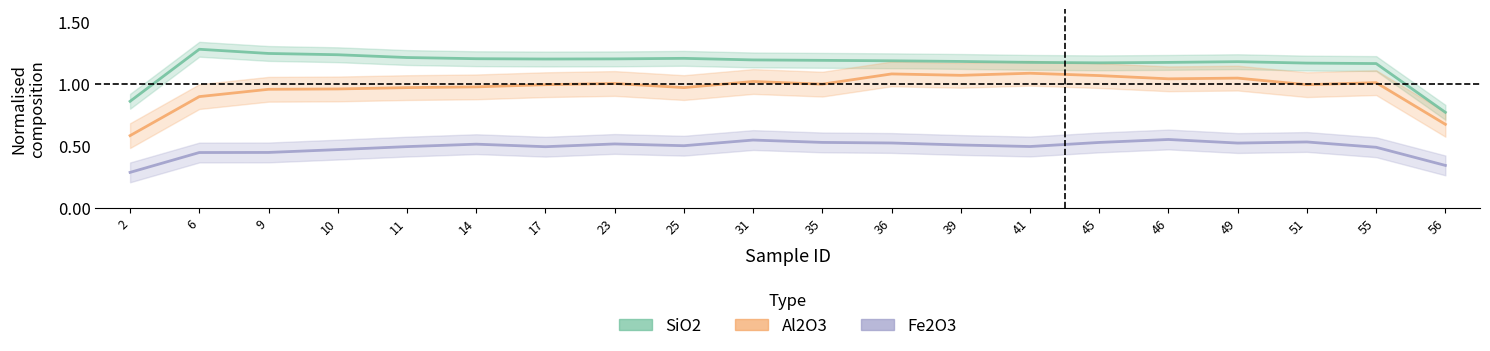

Which label corresponds to the largest value in the chart?

6